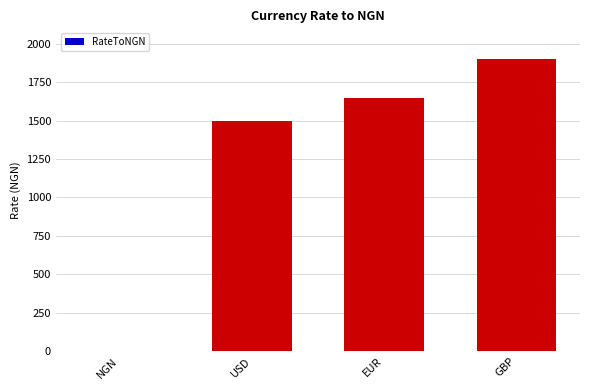

What is the greatest value displayed?

1900